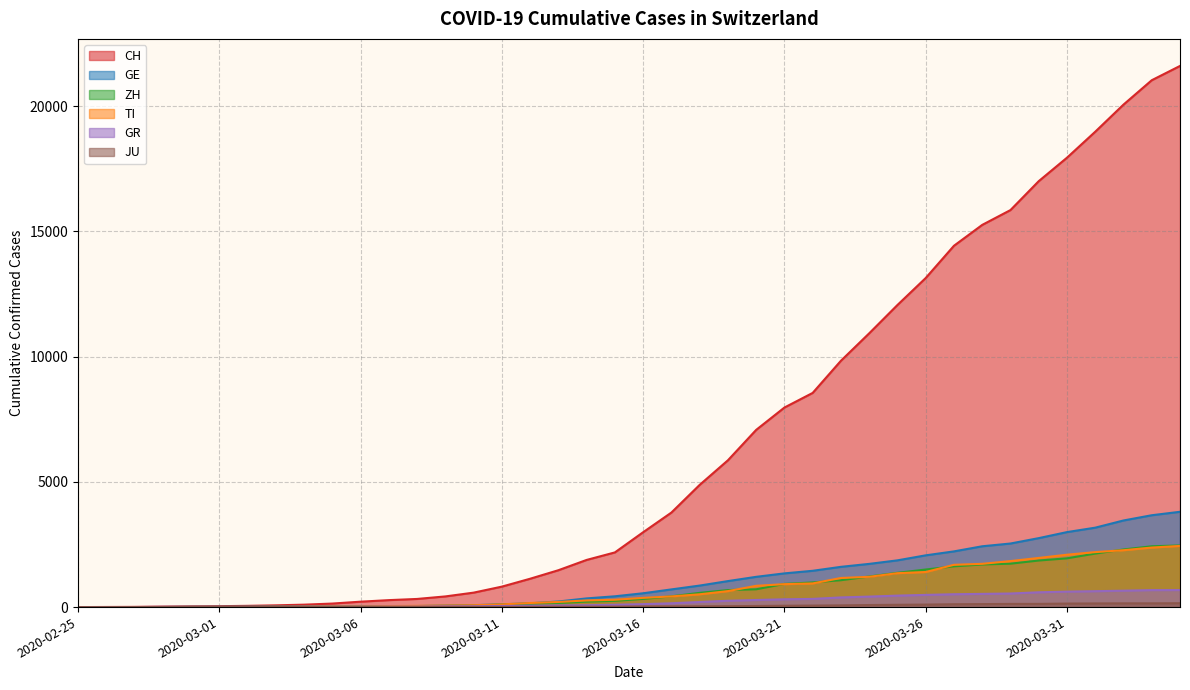

Rank the series by their maximum value, from highest to lowest.

CH, GE, ZH, TI, GR, JU